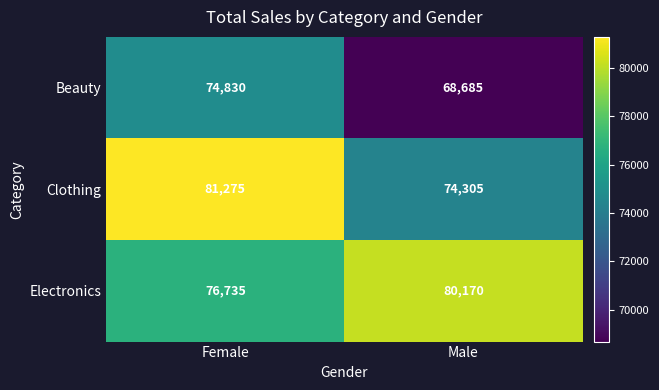

At Male, list the series in order from largest to smallest.

Electronics, Clothing, Beauty